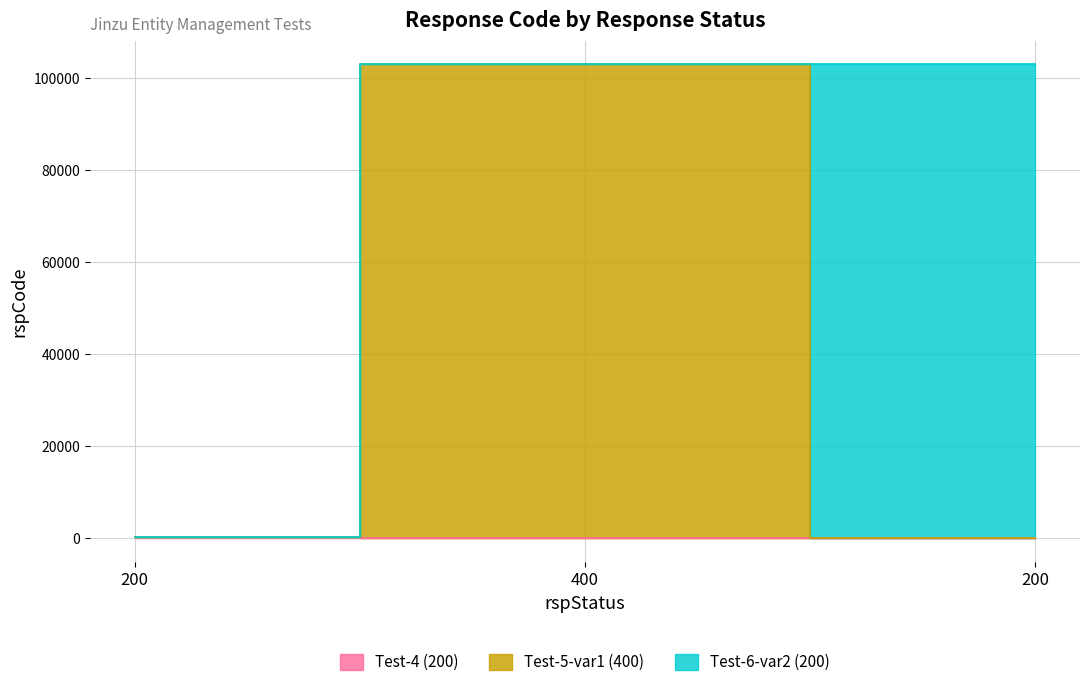

Reading left to right, extract all data points from this chart.

200=200	400=0	200=0